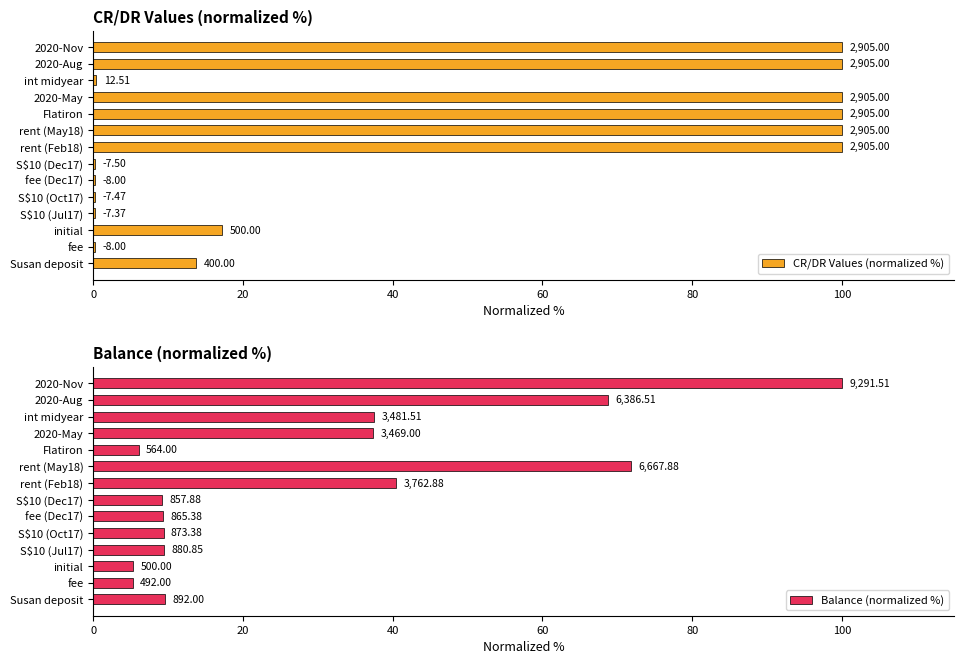

Which series has the largest range (max minus min)?

CR/DR Values (normalized %)